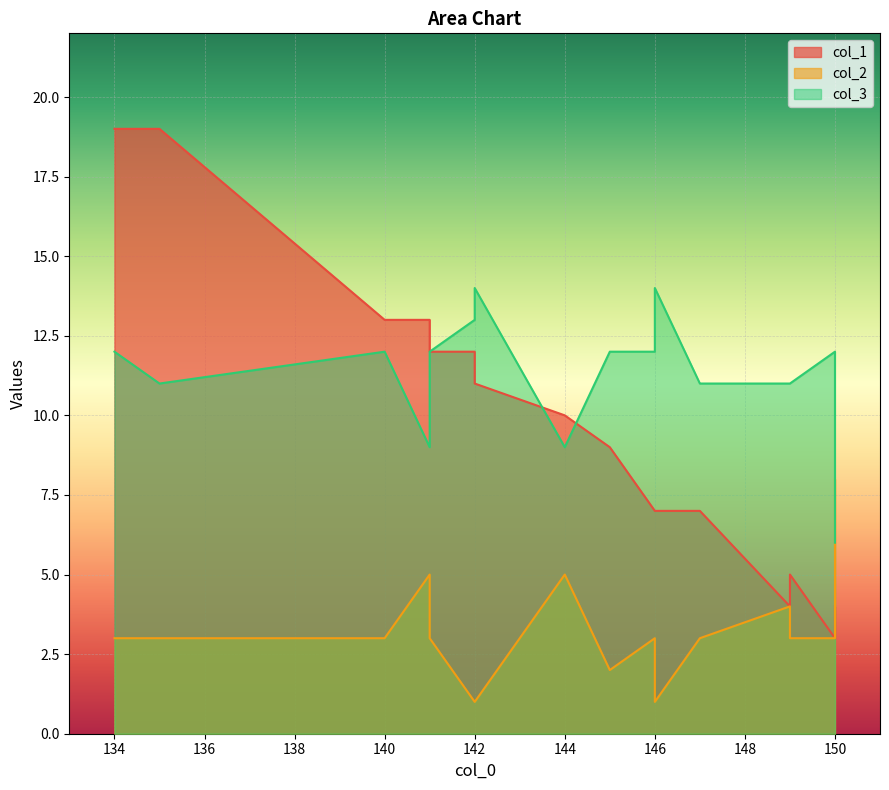

Which has a higher value, 140 or 150?

140